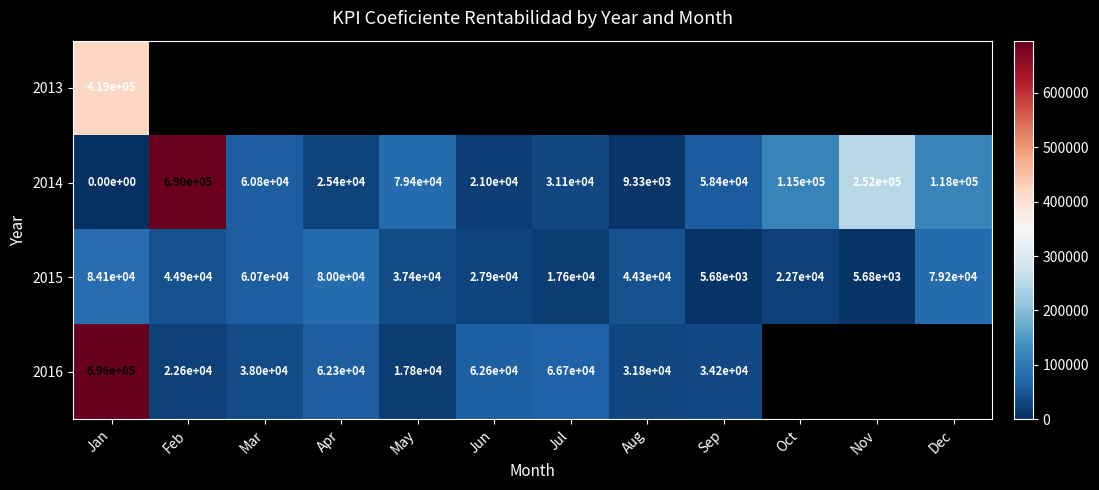

True or false: 2013 has a value of 419000 at Jan.

True